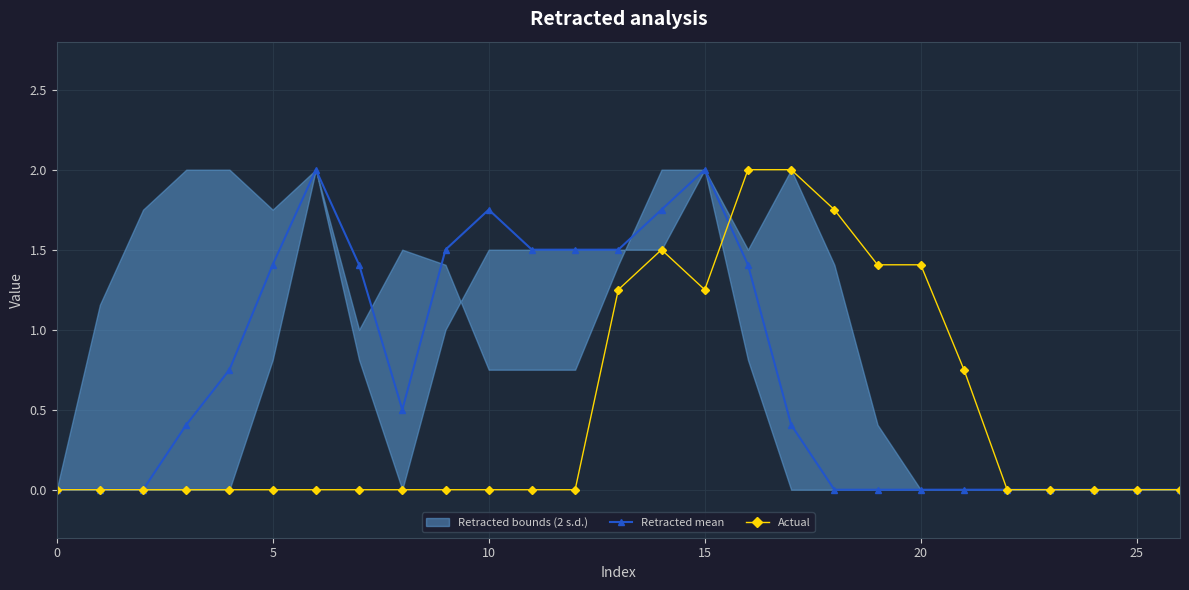

At which category does Retracted mean reach its first local valley?

8